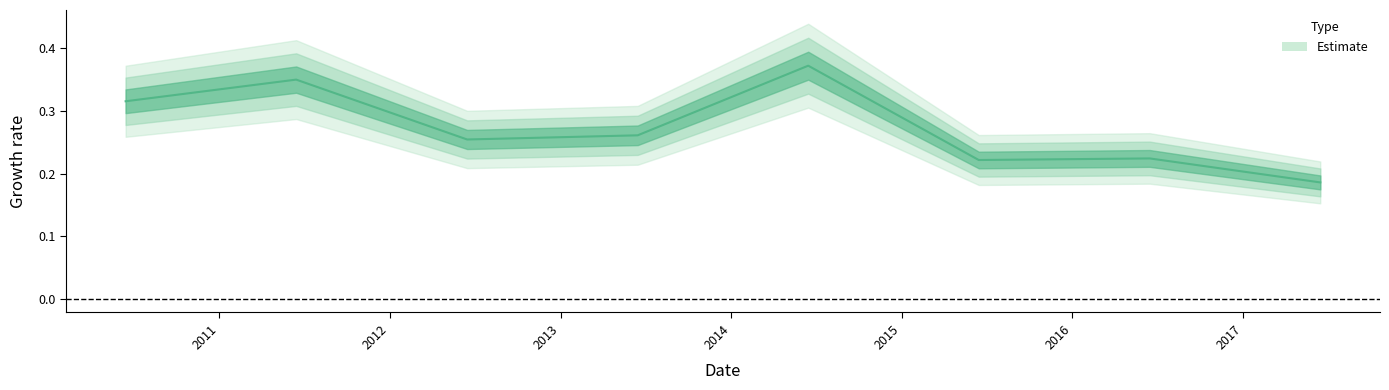

List the labels in order of value, smallest first.

2017-06-15, 2015-06-15, 2016-06-15, 2012-06-15, 2013-06-15, 2010-06-15, 2011-06-15, 2014-06-15